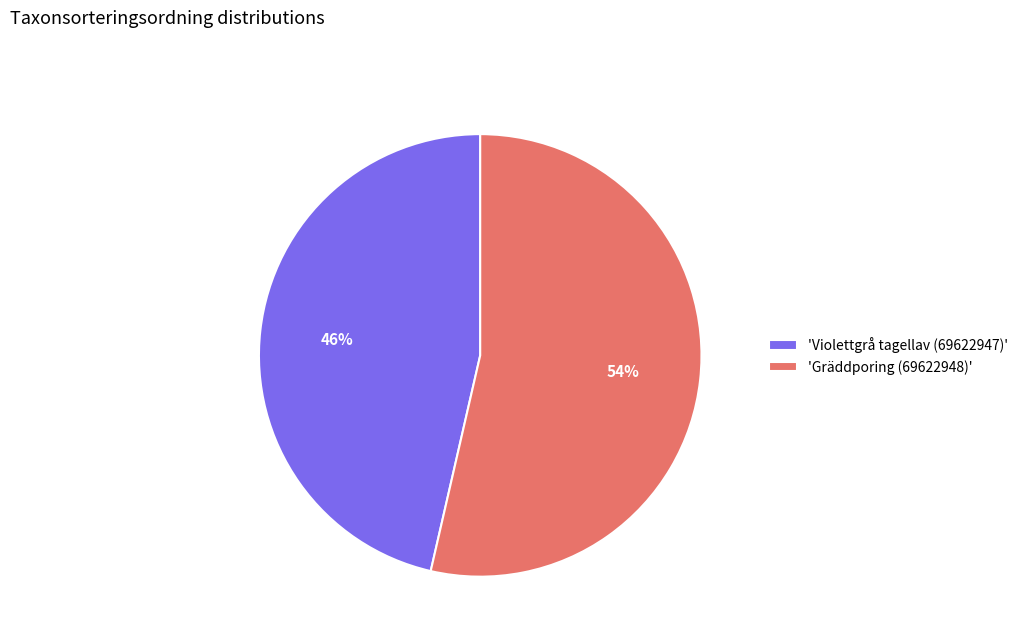

What is the ratio of the value at 'Violettgrå tagellav (69622947)' to the value at 'Gräddporing (69622948)'?

0.9